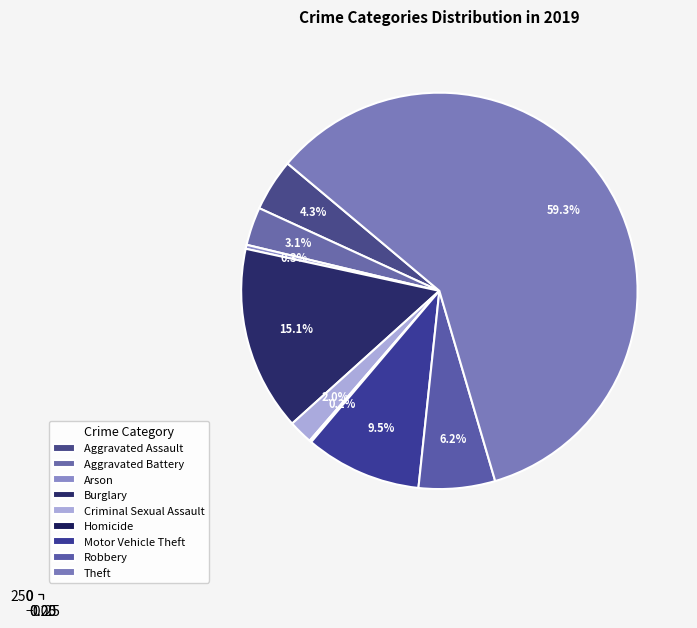

What is the change in value from Aggravated Battery to Homicide?

-18